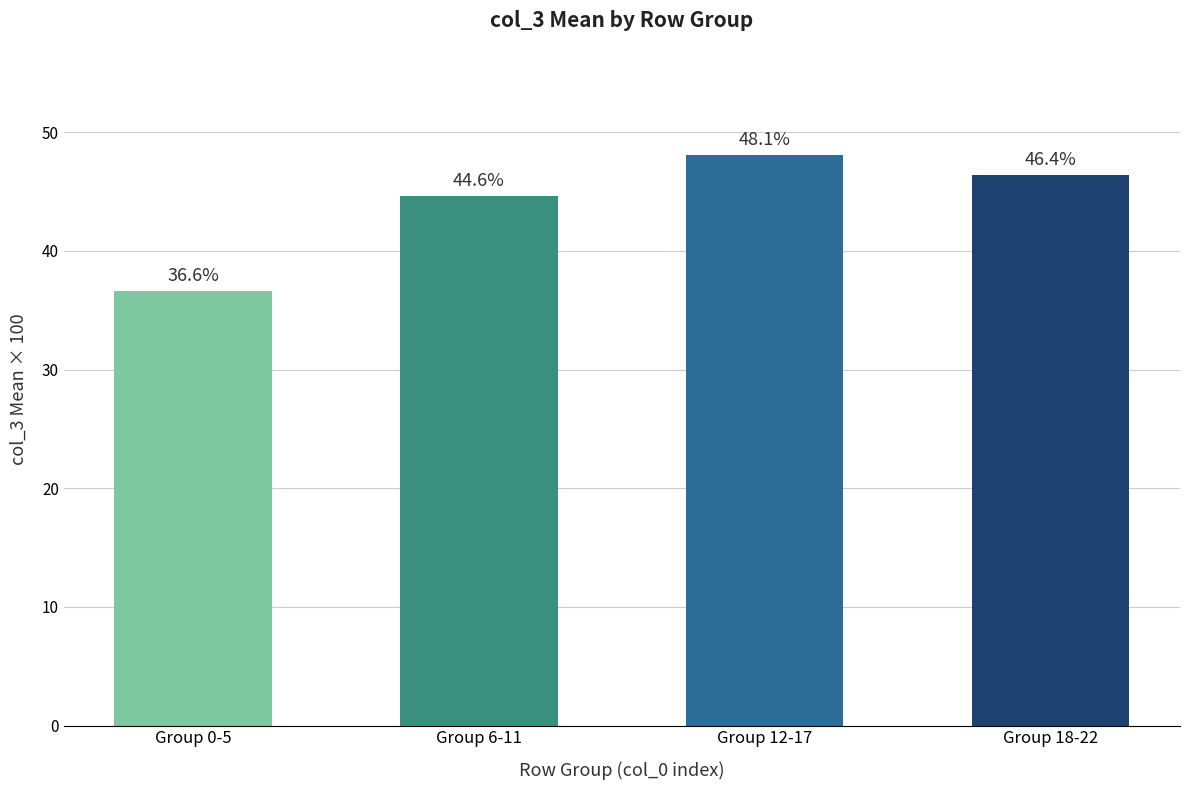

What is the greatest value displayed?

48.1